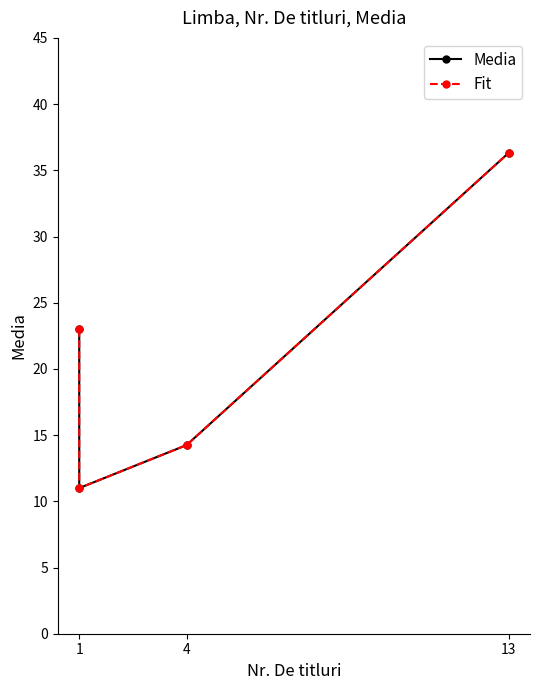

Rank the series at 4 from lowest to highest value.

Fit, Media